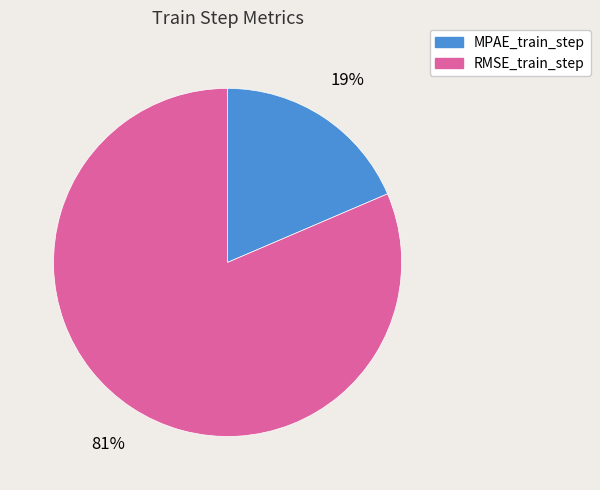

Count the number of slices in the pie.

2